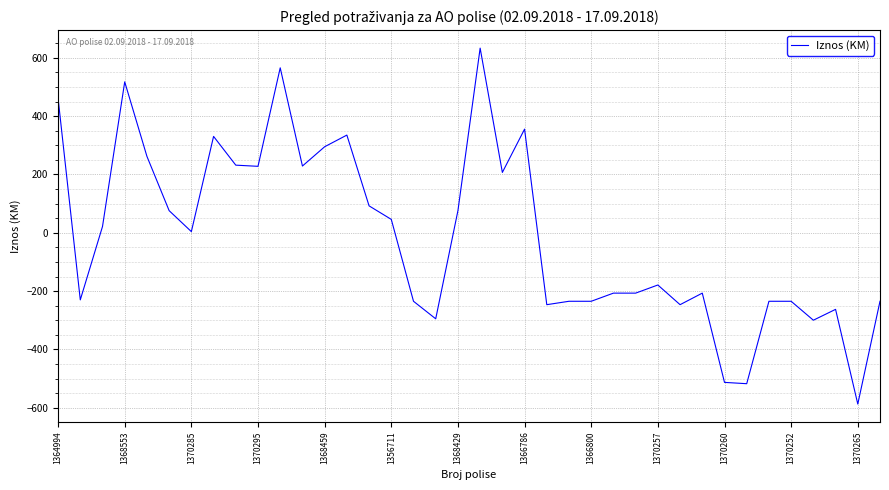

What is the smallest value displayed?

-587.4